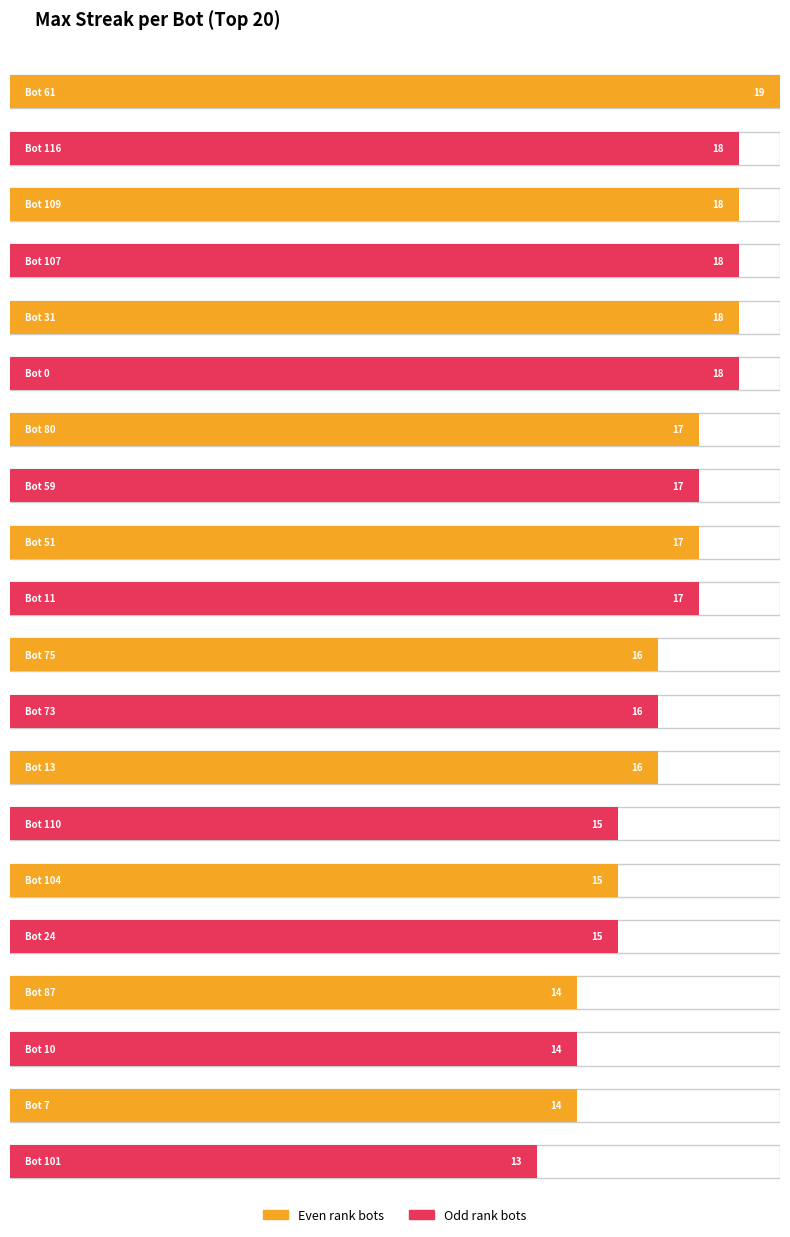

Reading left to right, what are all the values shown in this chart?

19	18	18	18	18	18	17	17	17	17	16	16	16	15	15	15	14	14	14	13